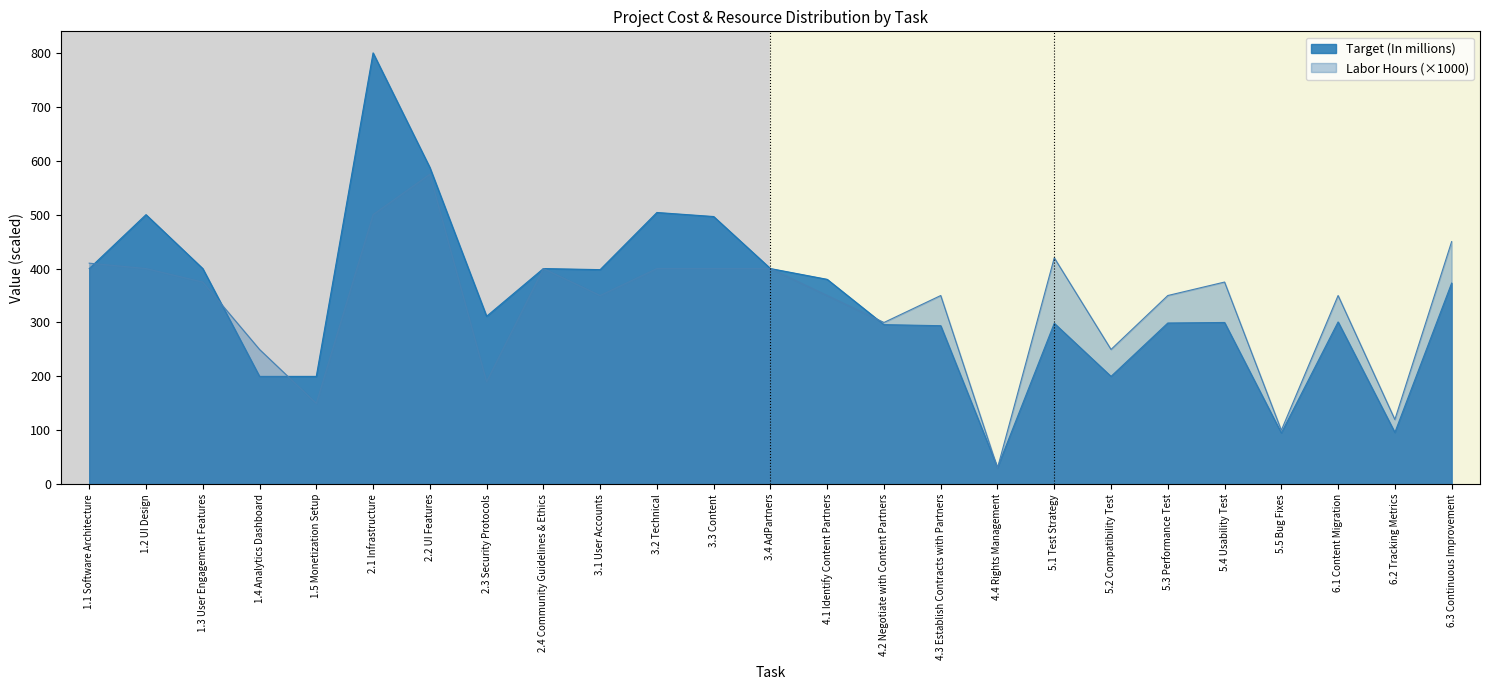

How many times do Target (In millions) and Labor Hours cross each other?

6